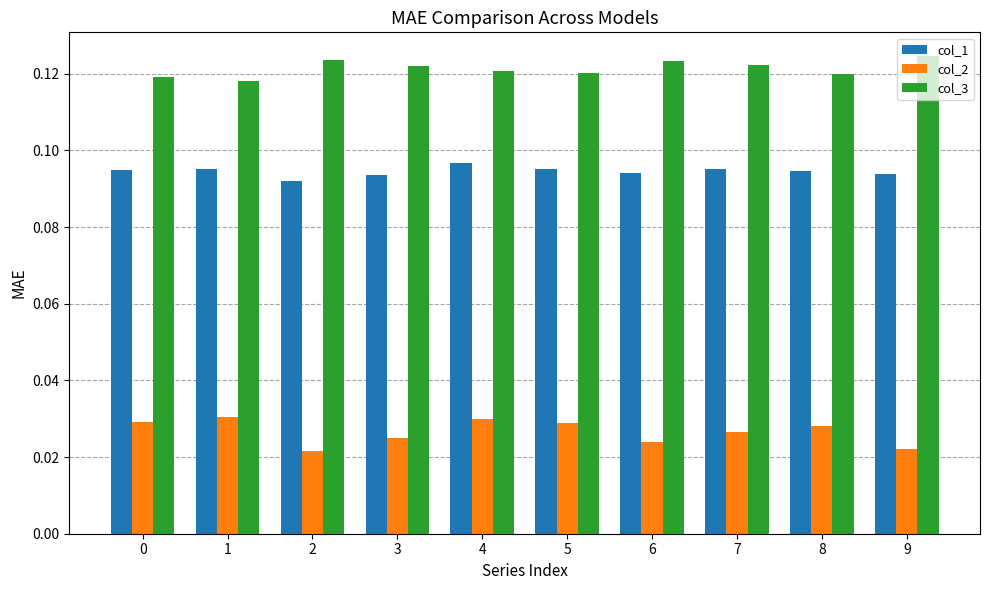

What are all the series names shown in the legend?

col_1, col_2, col_3